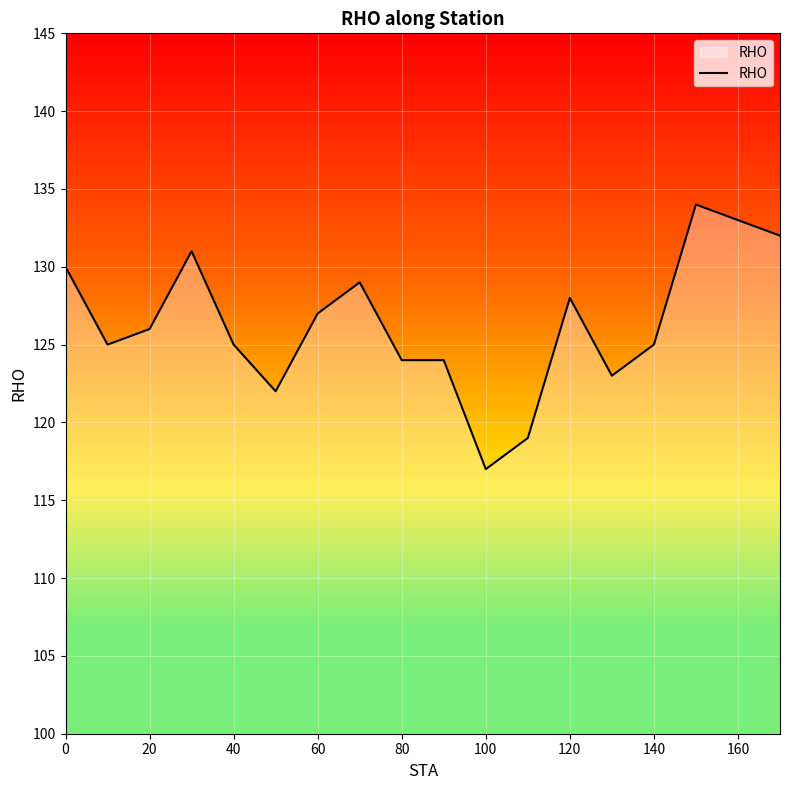

How many lines are shown in the chart?

1